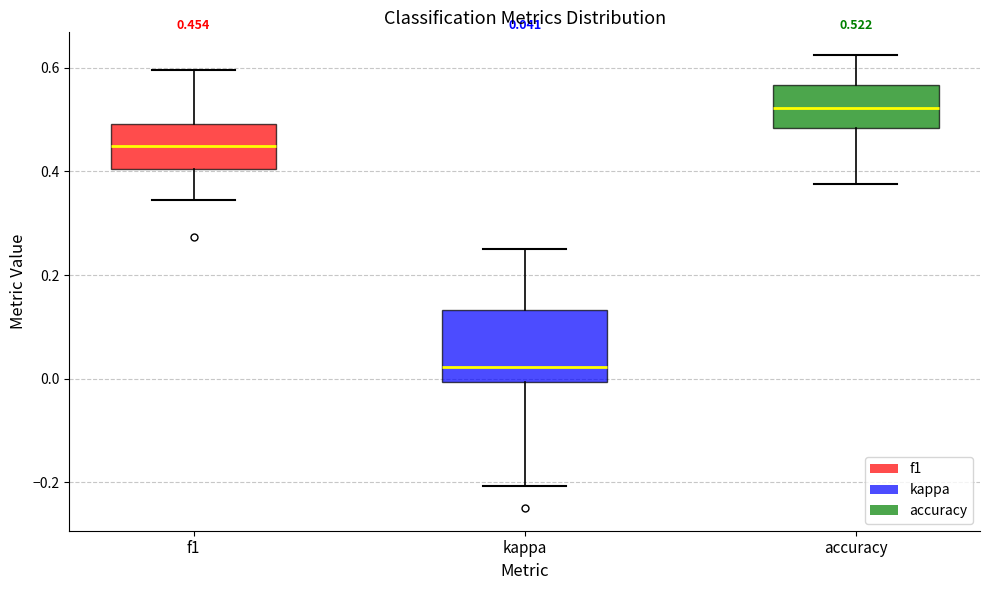

Comparing the boxes themselves (not the whiskers), which one is the tallest?

kappa